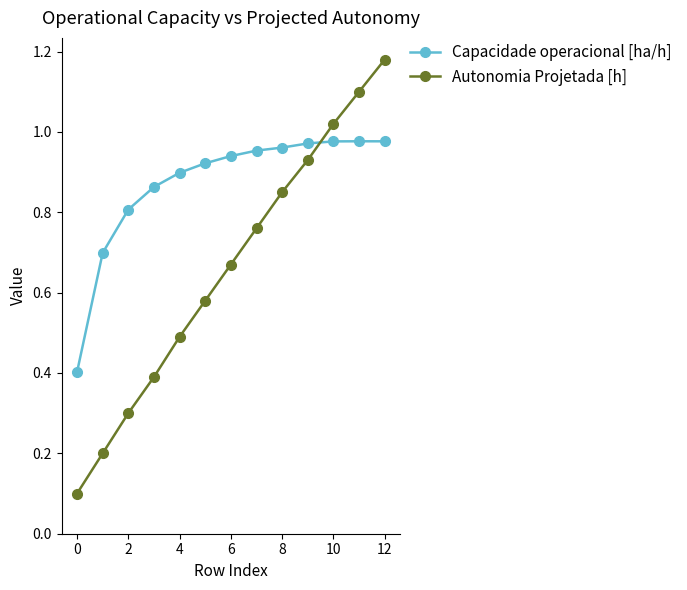

What is the difference between the maximum and minimum values in the Autonomia Projetada [h] series?

1.1